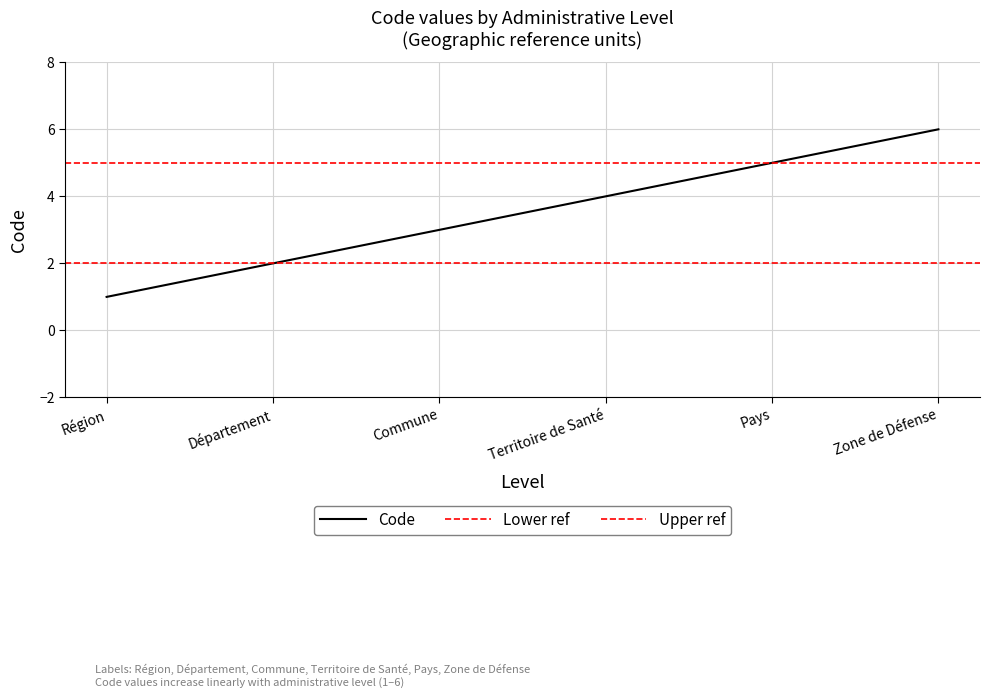

Does the chart have visible grid lines?

Yes